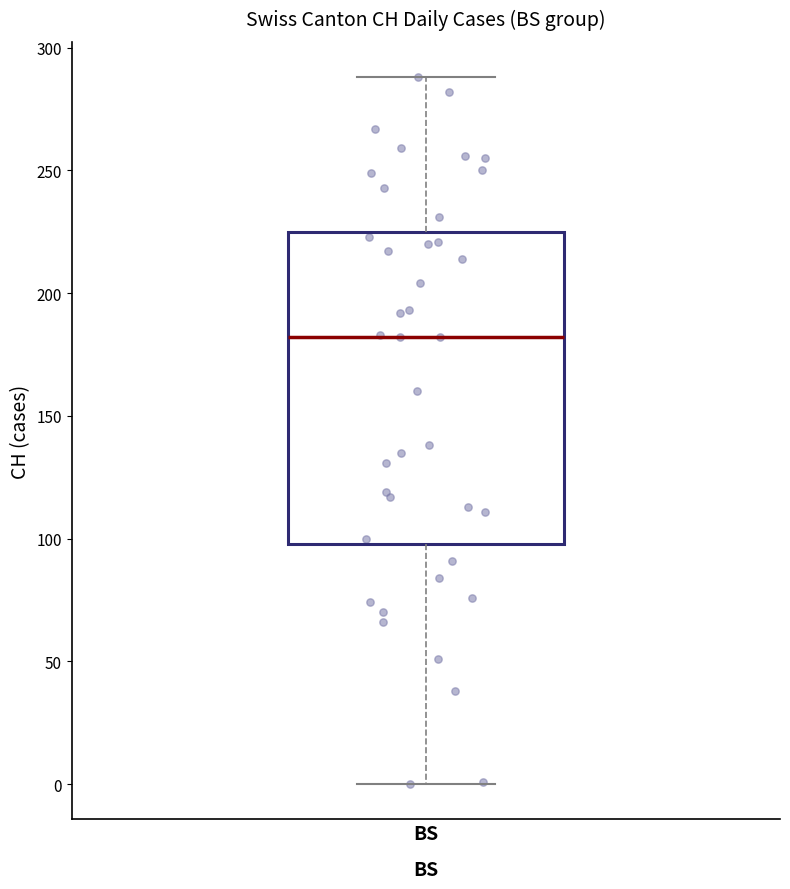

Read this box plot against the y-axis: the position of the median line, the range covered by the box, and the ends of both whiskers. The values are not printed on the chart, so give them approximately, as read against the axis.

median 180, box 100 to 225, whiskers 0 to 290